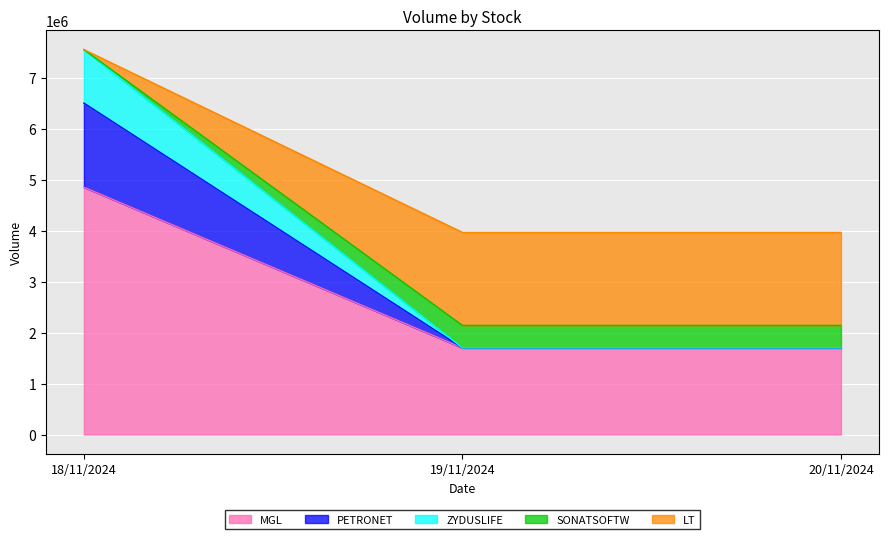

What is the minimum value for MGL?

1700881